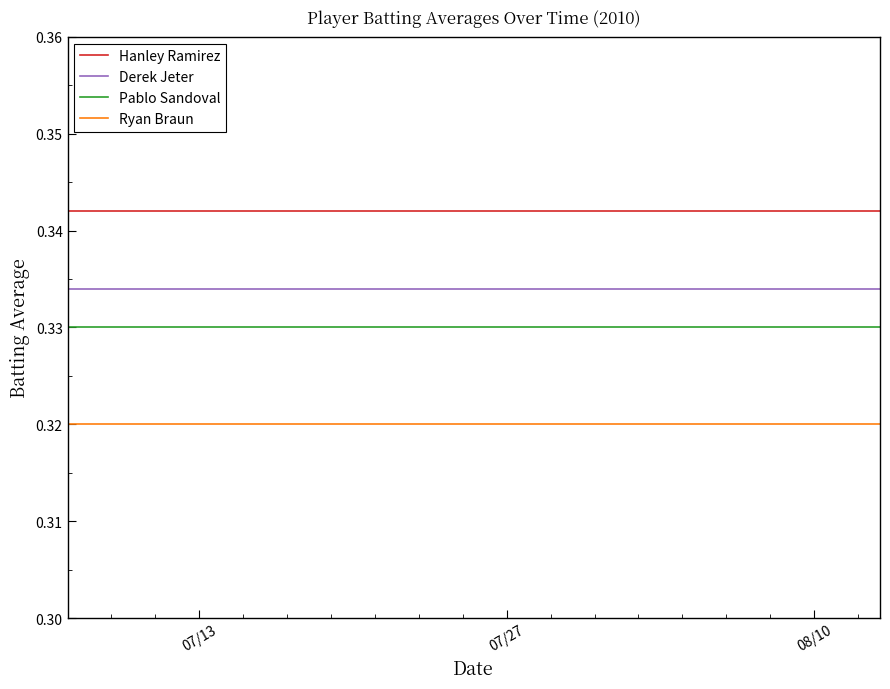

Which series has the largest total across all categories?

Hanley Ramirez